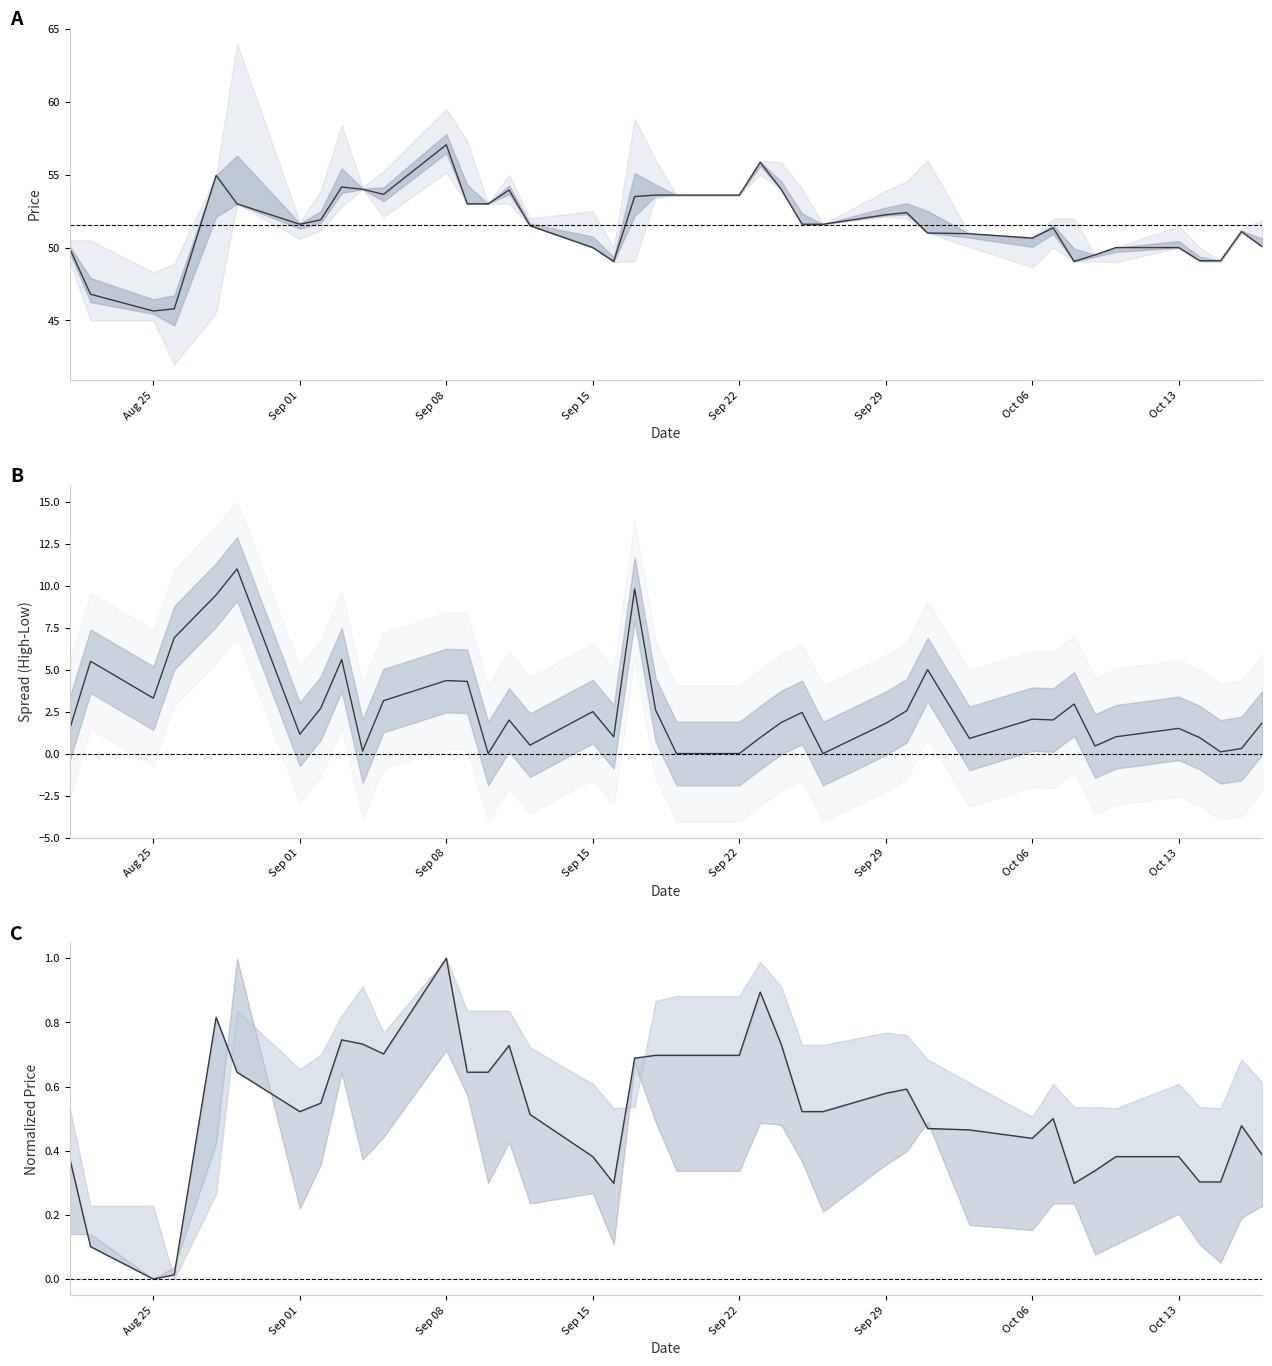

True or false: Close has more than 1 interior local peaks.

True